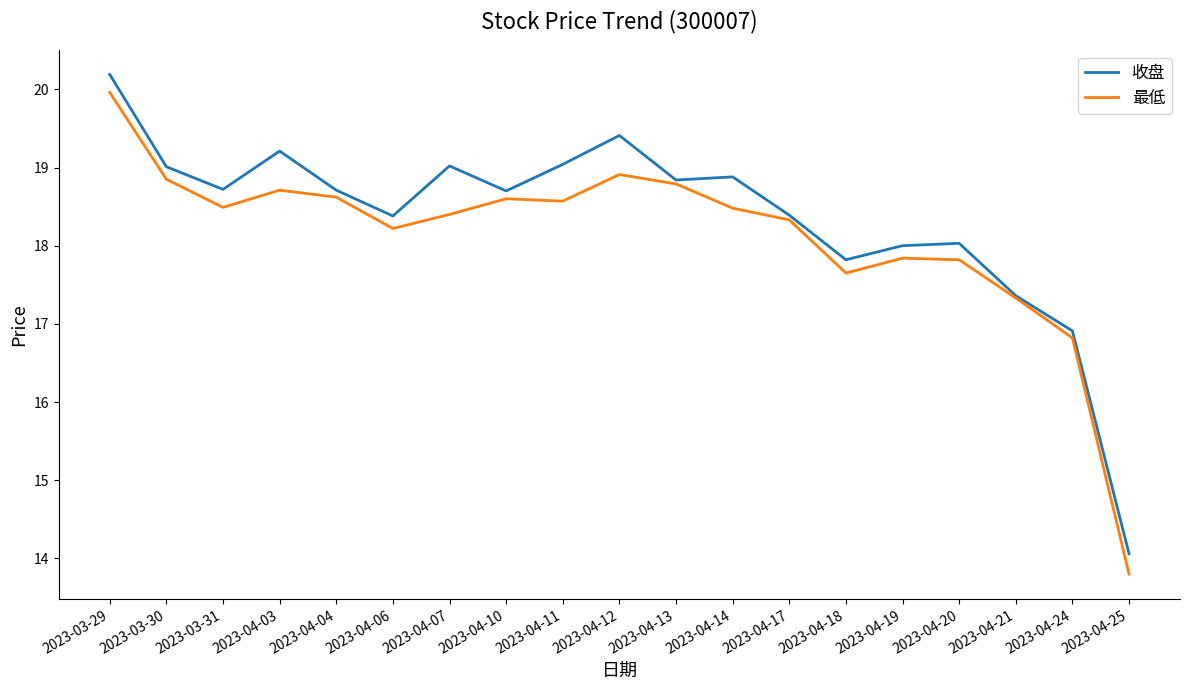

Which series has the widest spread of values?

最低